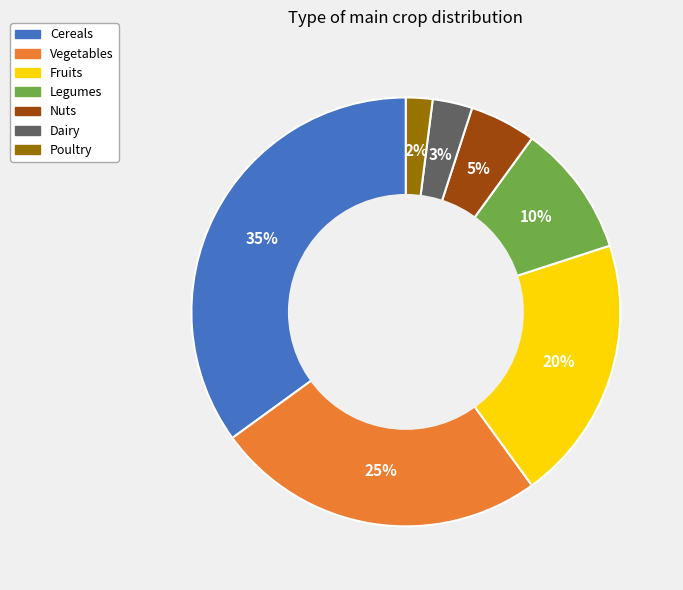

To the nearest percent, what is the difference between the Legumes and Fruits slice percentages?

10%